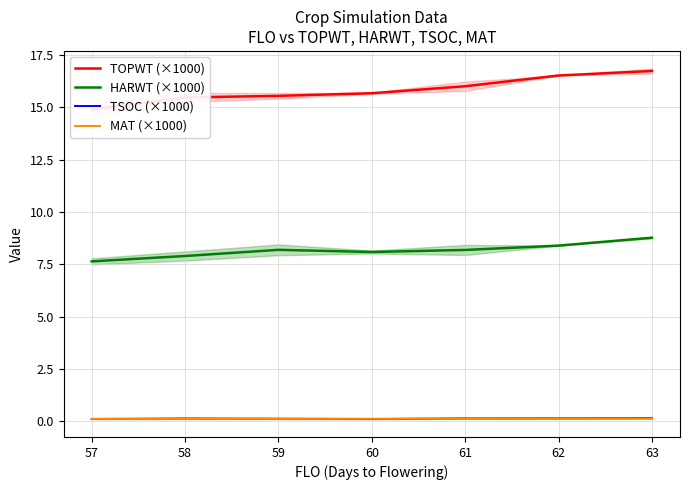

Which category has the lowest value in the HARWT (×1000) series?

57